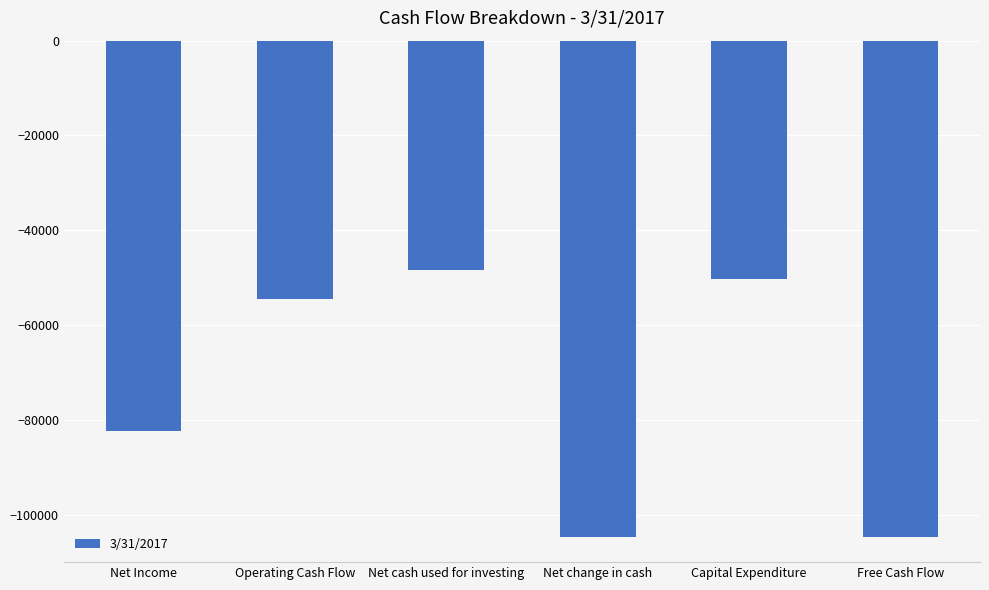

How many bars are there in total?

6